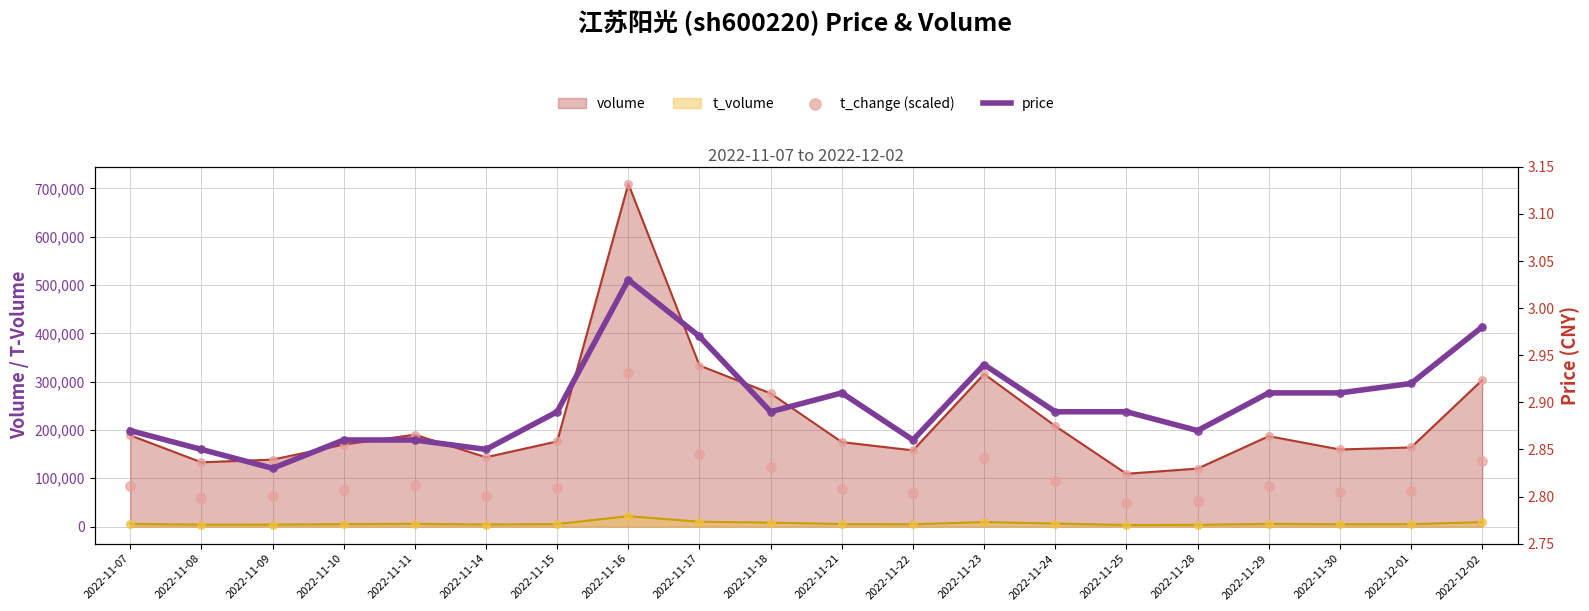

At which category is the sum across all series the highest?

2022-11-16